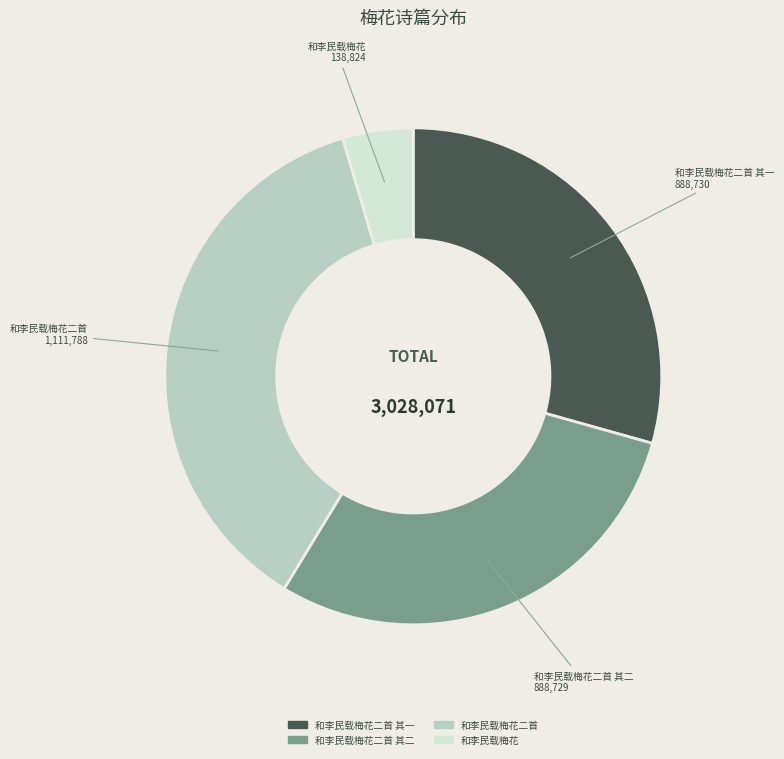

How many slices are in this pie chart?

4